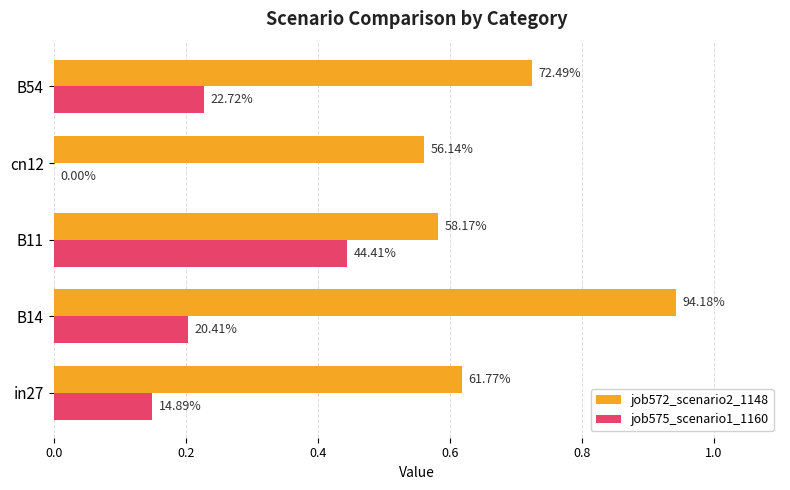

What are all the series names shown in the legend?

job572_scenario2_1148, job575_scenario1_1160